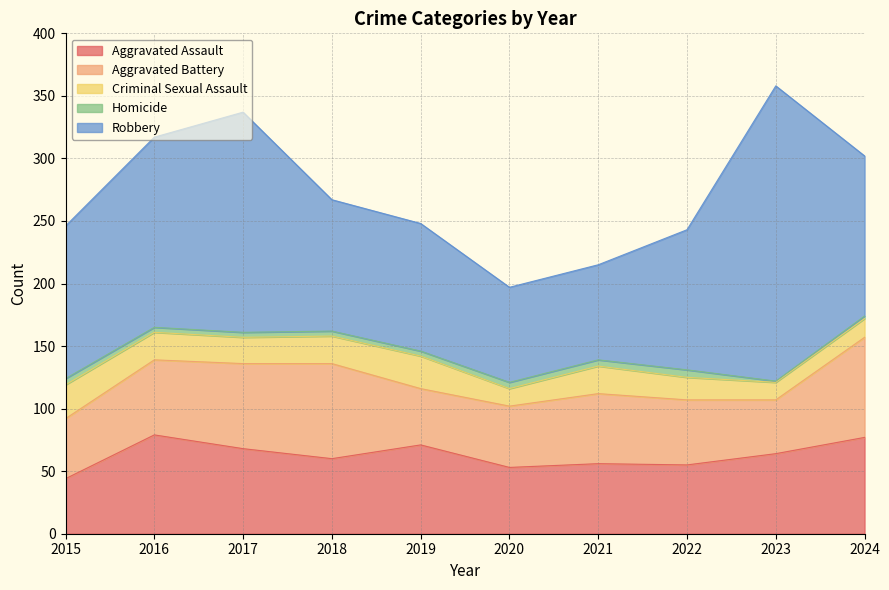

What is the maximum value shown in the chart?

236